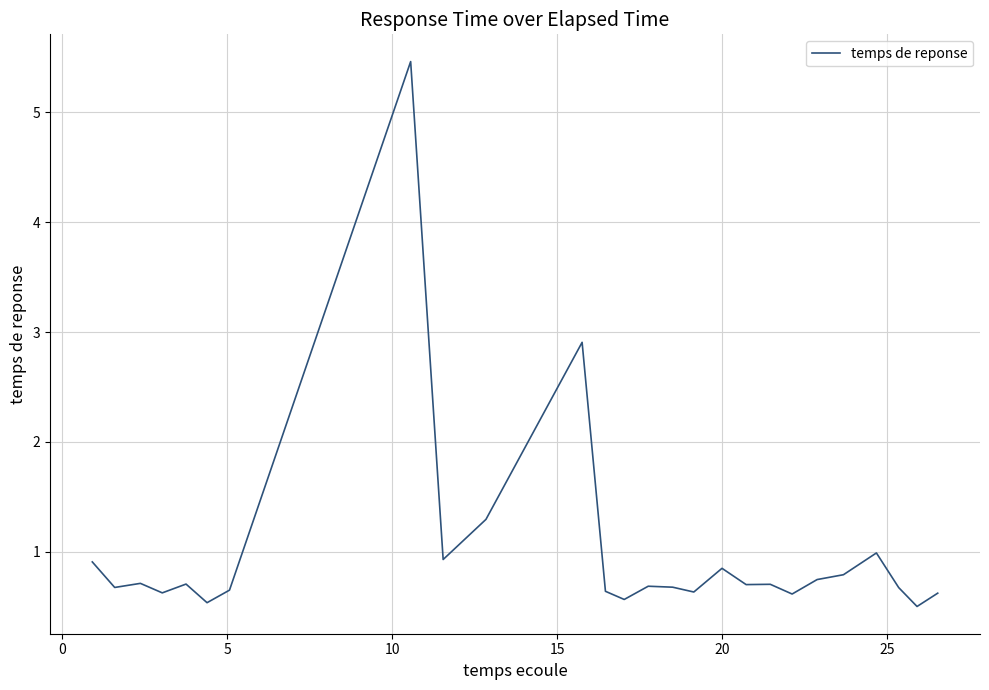

What is the greatest value displayed?

5.5